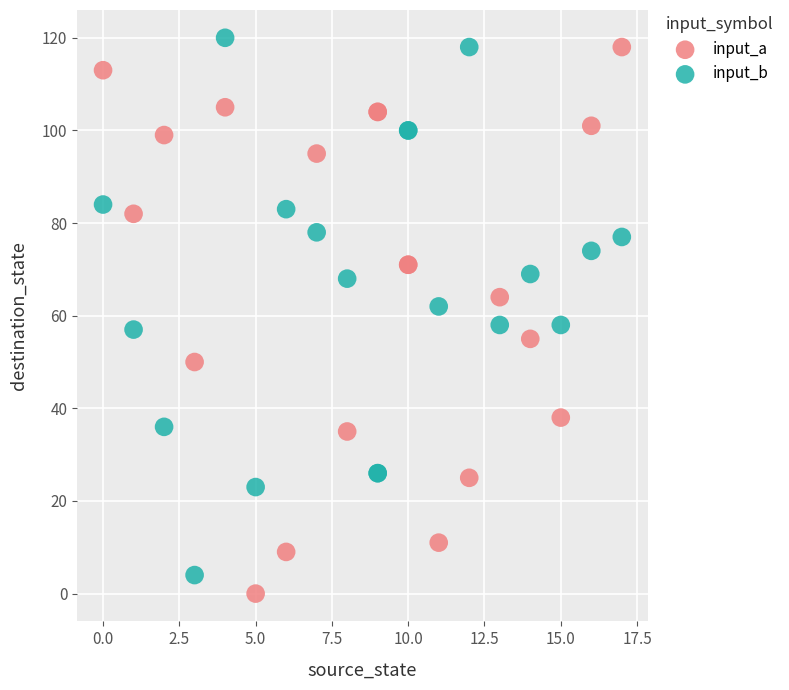

Which series reaches the minimum Y coordinate?

input_a